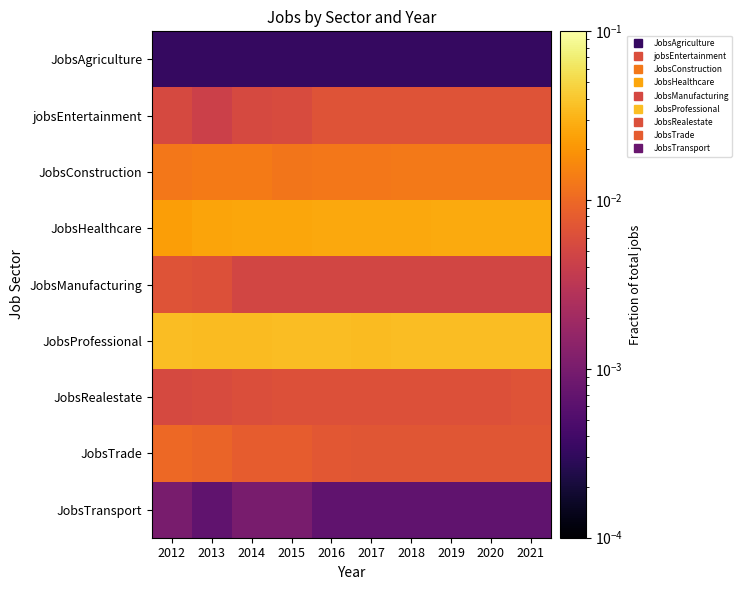

At which category is the sum across all series the highest?

2021